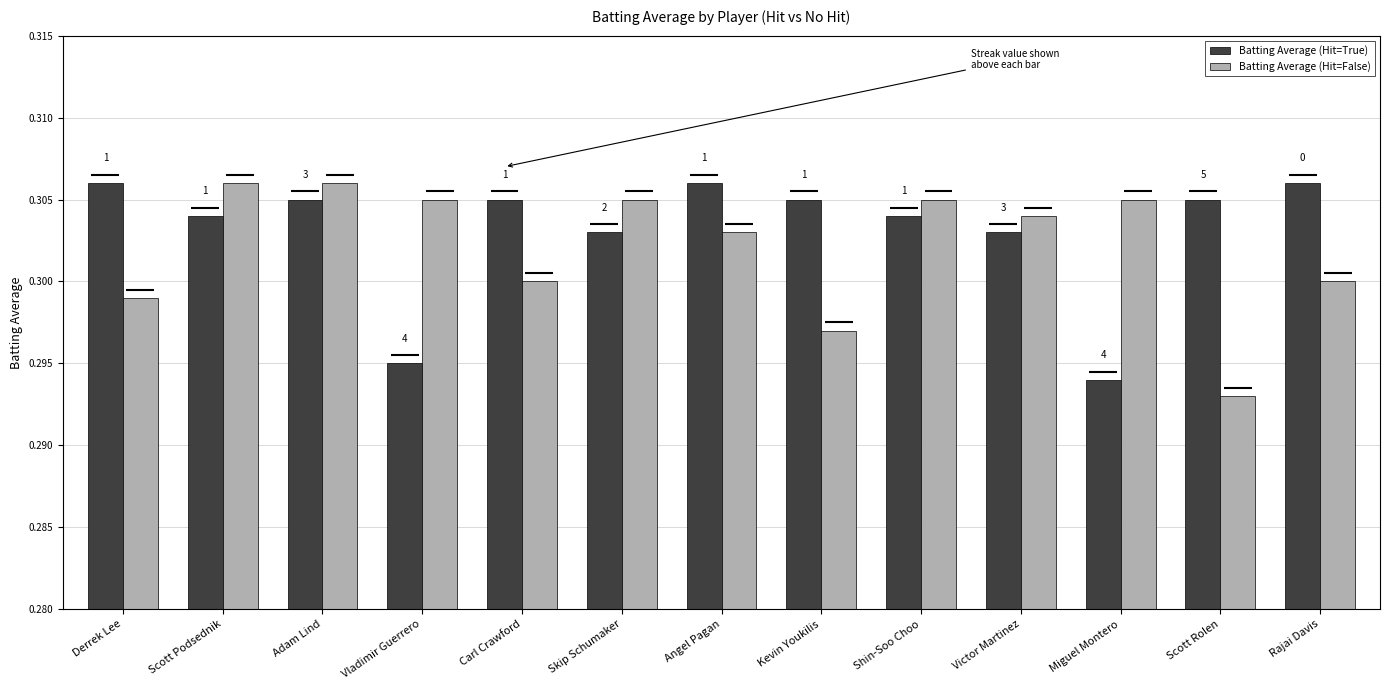

List the labels in order of Batting Average (Hit=True) value, largest first.

Derrek Lee, Angel Pagan, Rajai Davis, Adam Lind, Carl Crawford, Kevin Youkilis, Scott Rolen, Scott Podsednik, Shin-Soo Choo, Skip Schumaker, Victor Martinez, Vladimir Guerrero, Miguel Montero